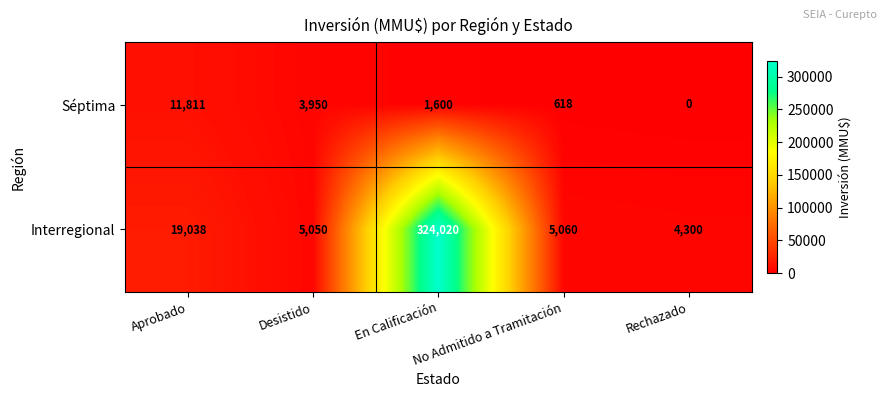

What is the maximum value for Interregional?

324020